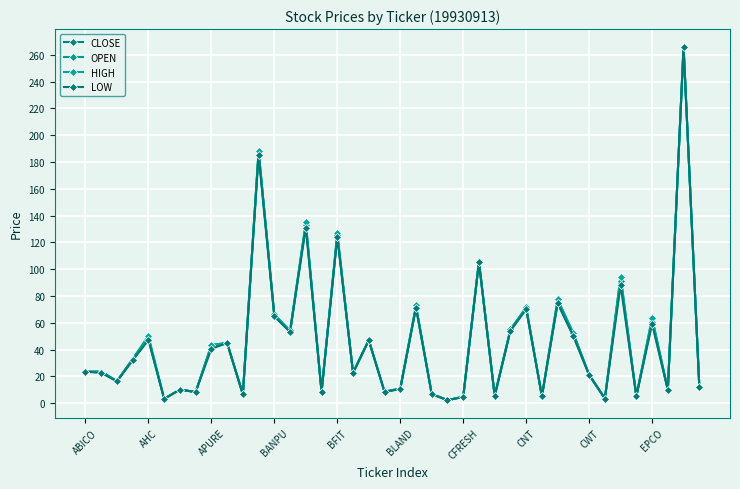

How many series are shown in this chart?

4